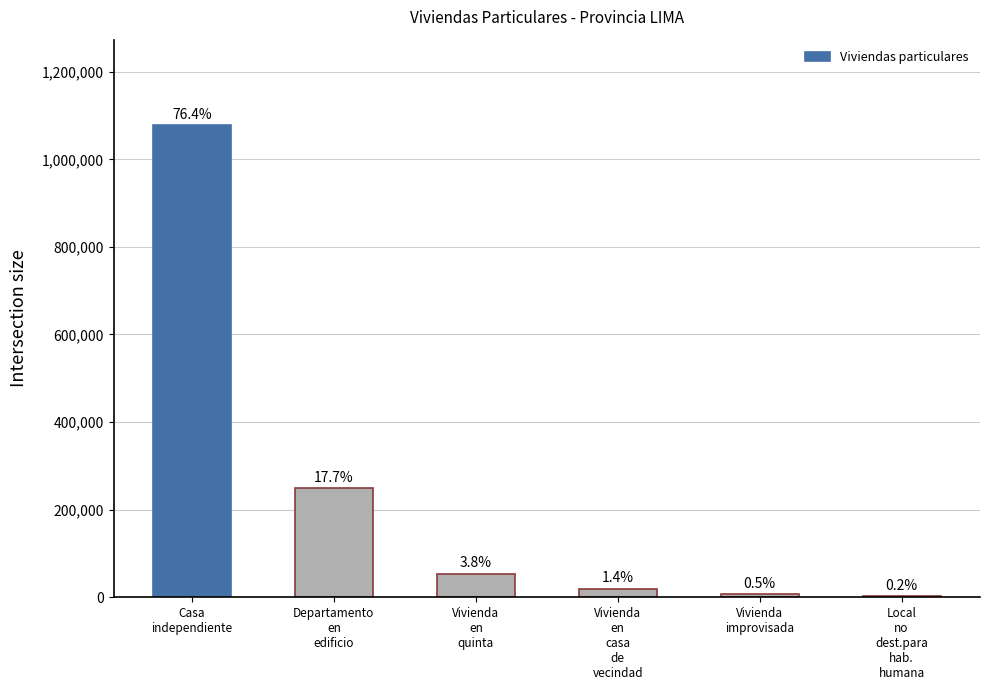

At which label is the value closest to 541153?

Departamento
en
edificio